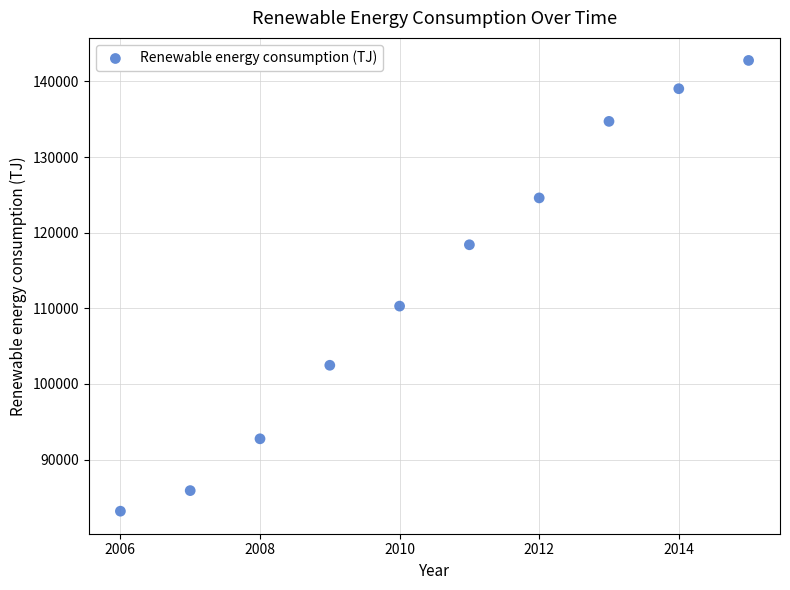

What is the average Y value?

113415.1